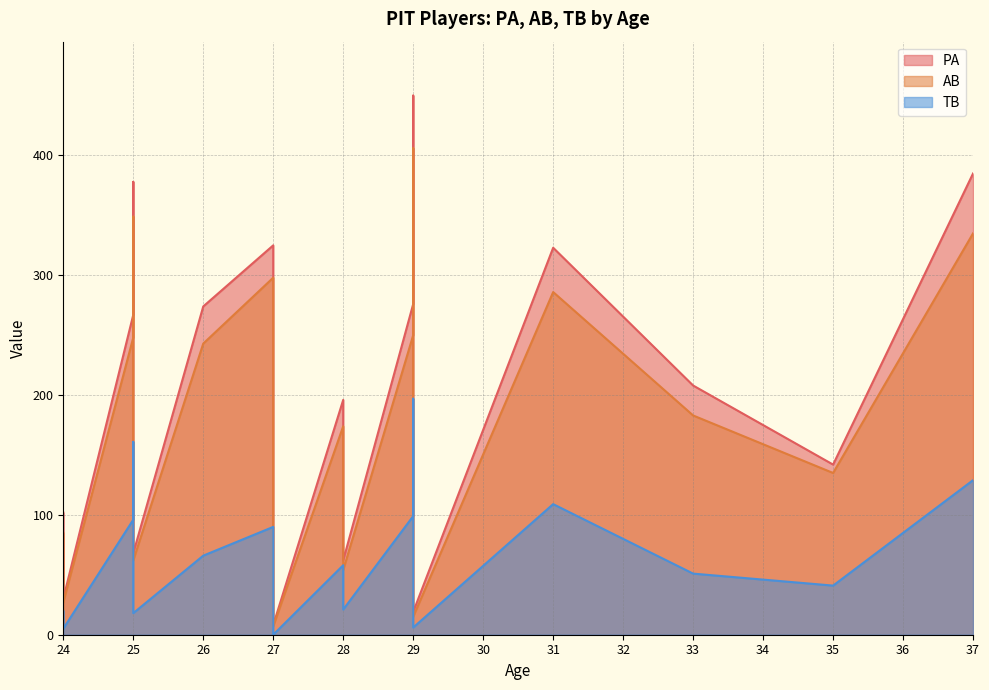

At which label does AB reach its peak?

29